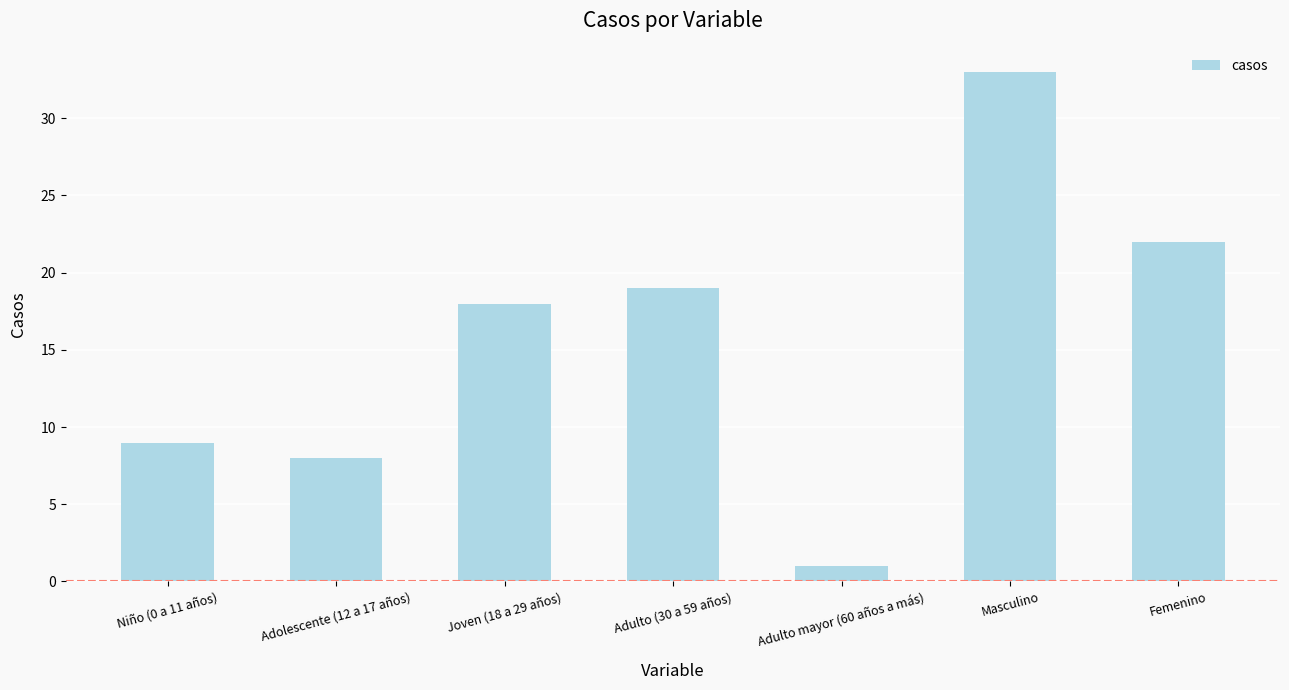

The chart shows a value of 9 at Niño (0 a 11 años). True or false?

True